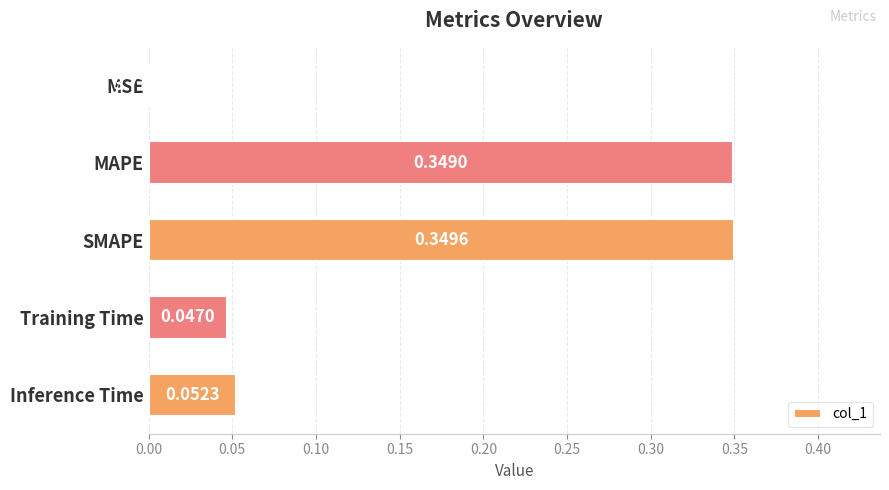

Where is the data nearest to the value 0?

MSE